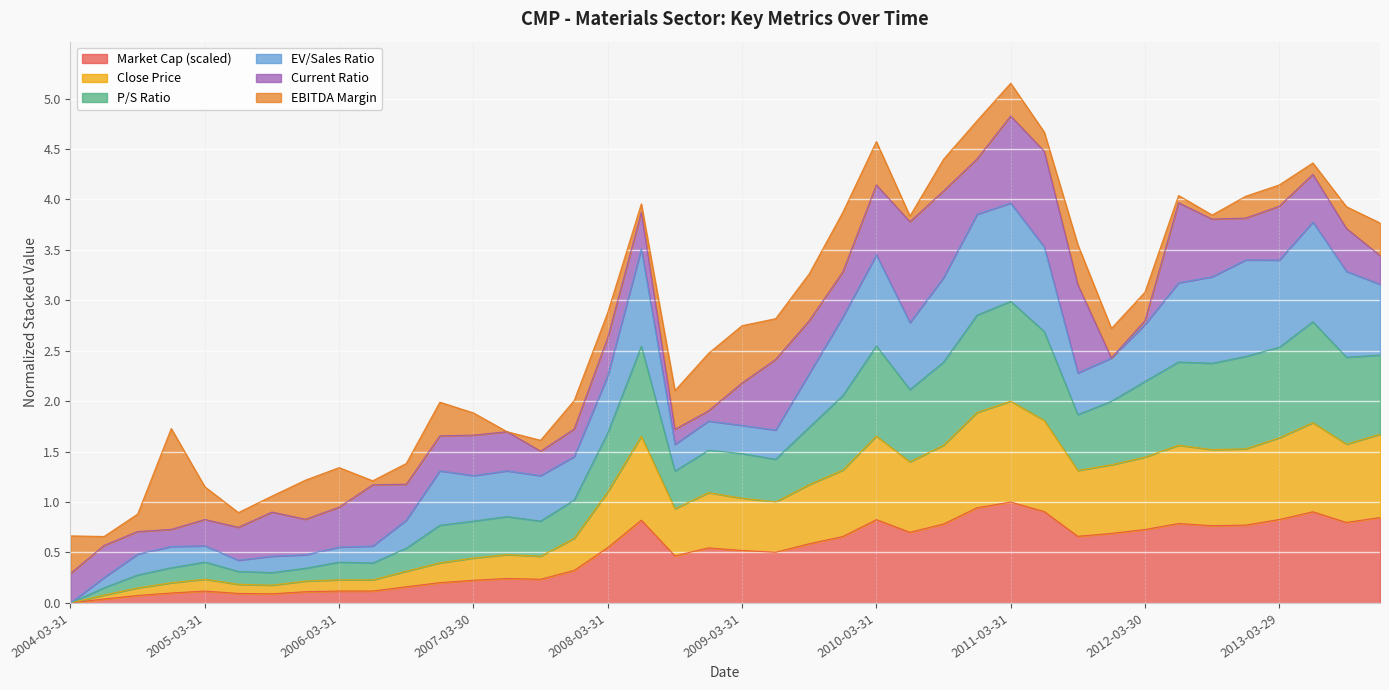

The marketCap series shows 0.2 at 2007-06-29. True or false?

True